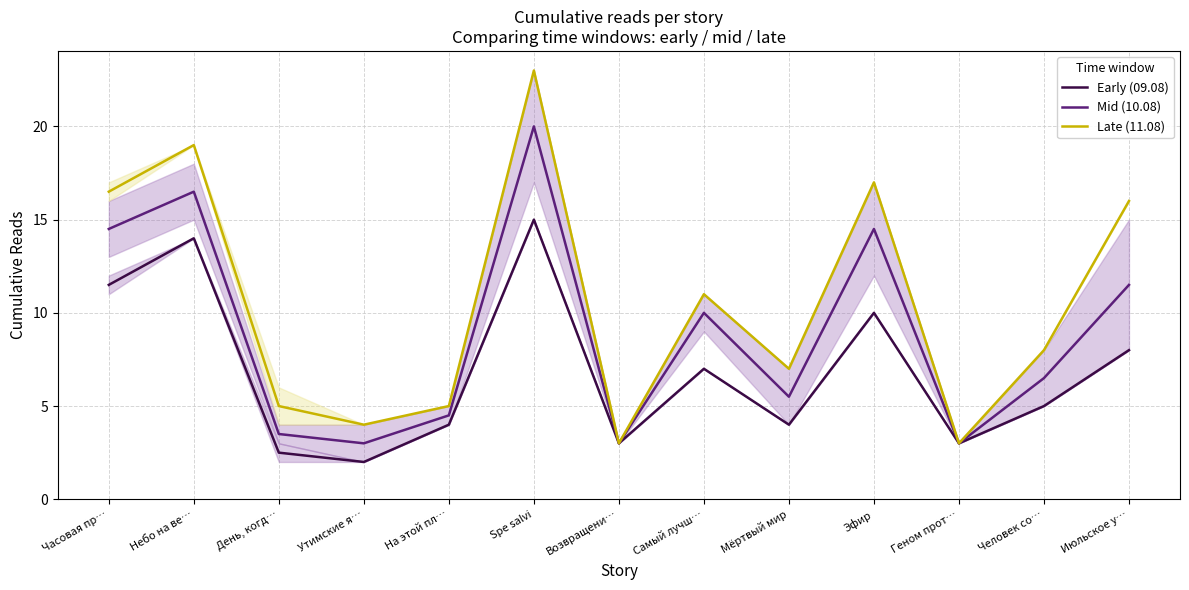

Rank the series at Мёртвый мир from highest to lowest value.

Late (11.08), Mid (10.08), Early (09.08)